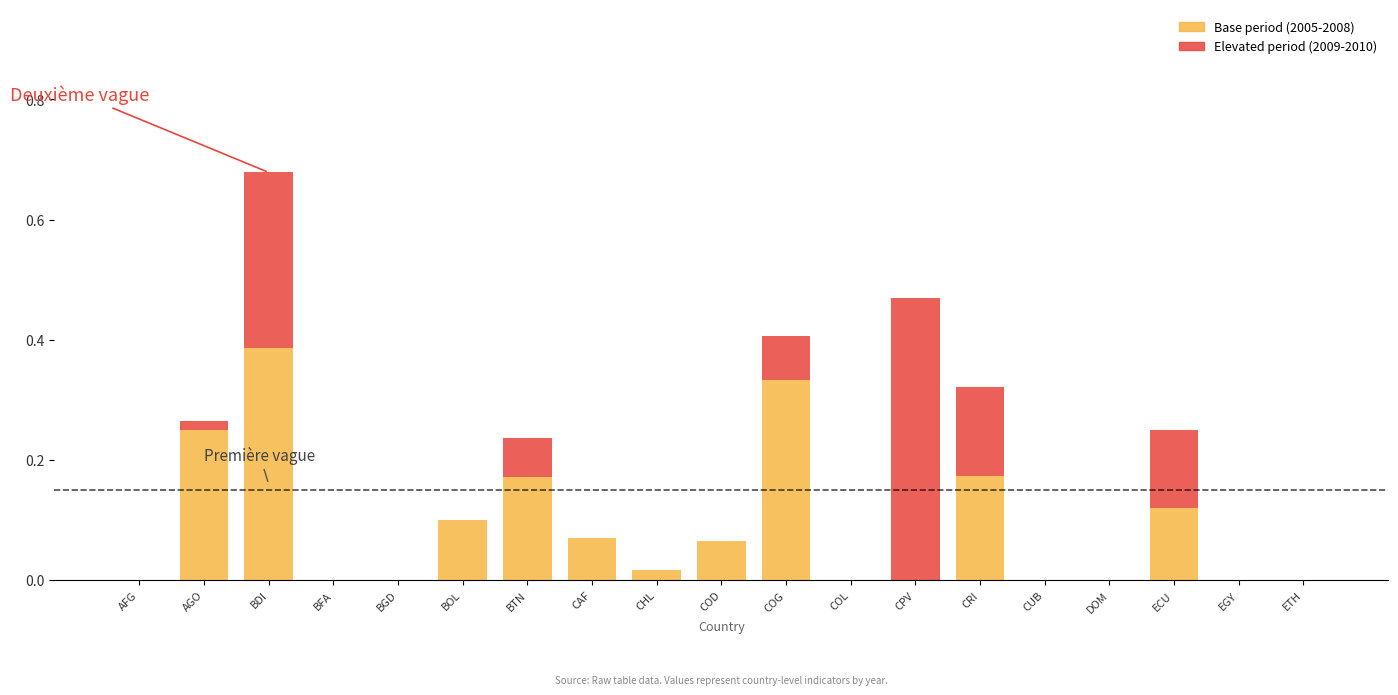

How many data points does each series have?

19